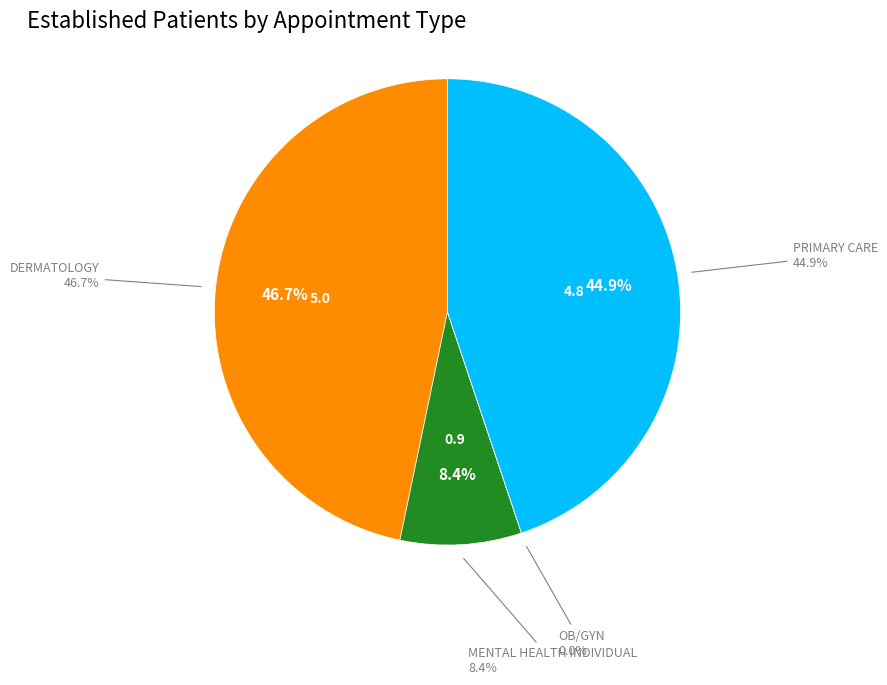

To the nearest percent, what is the difference between the PRIMARY CARE and OB/GYN slice percentages?

45%